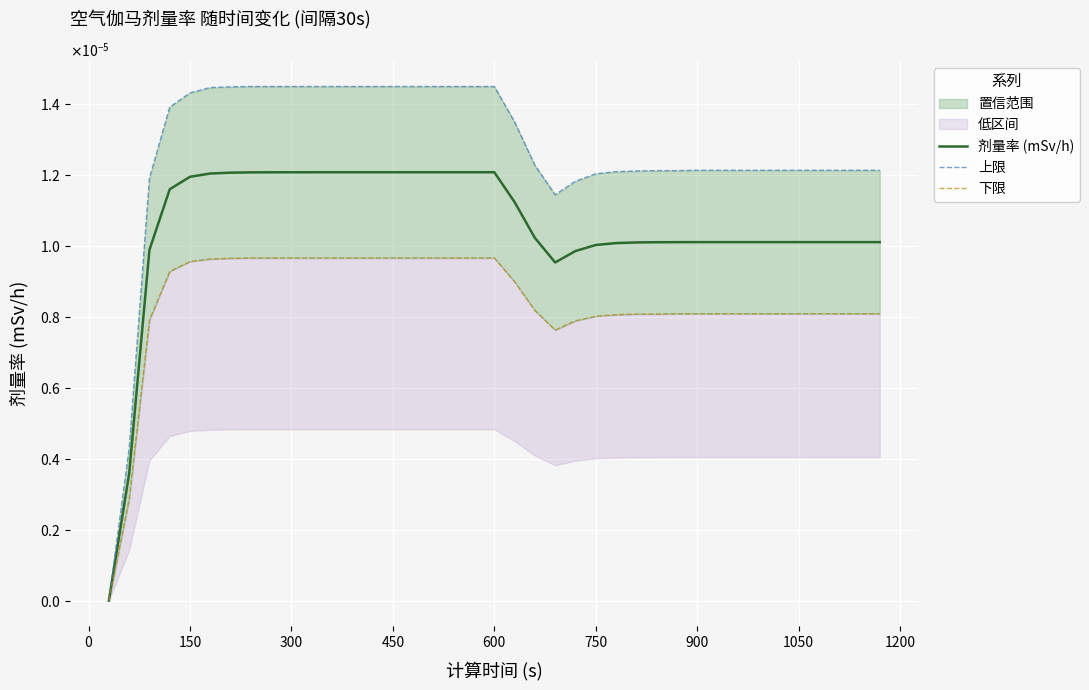

How many positive values does the 剂量率 (mSv/h) series have?

38